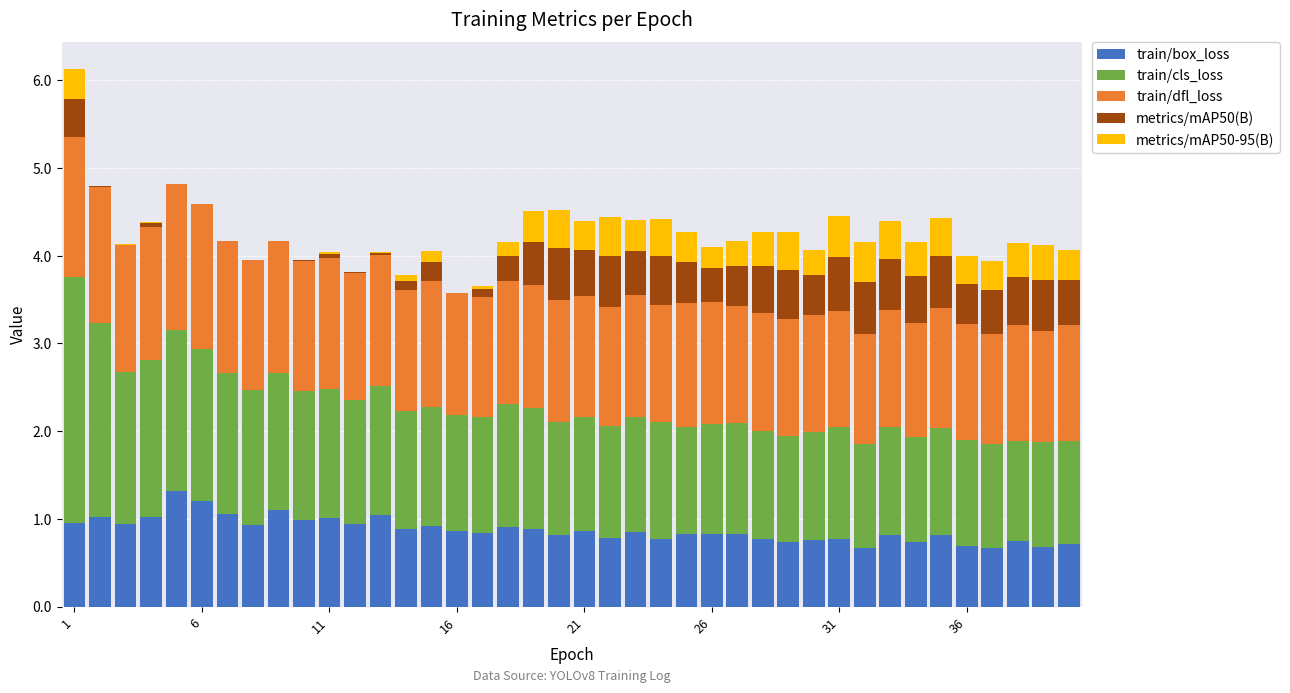

What is the maximum value for train/box_loss?

1.3